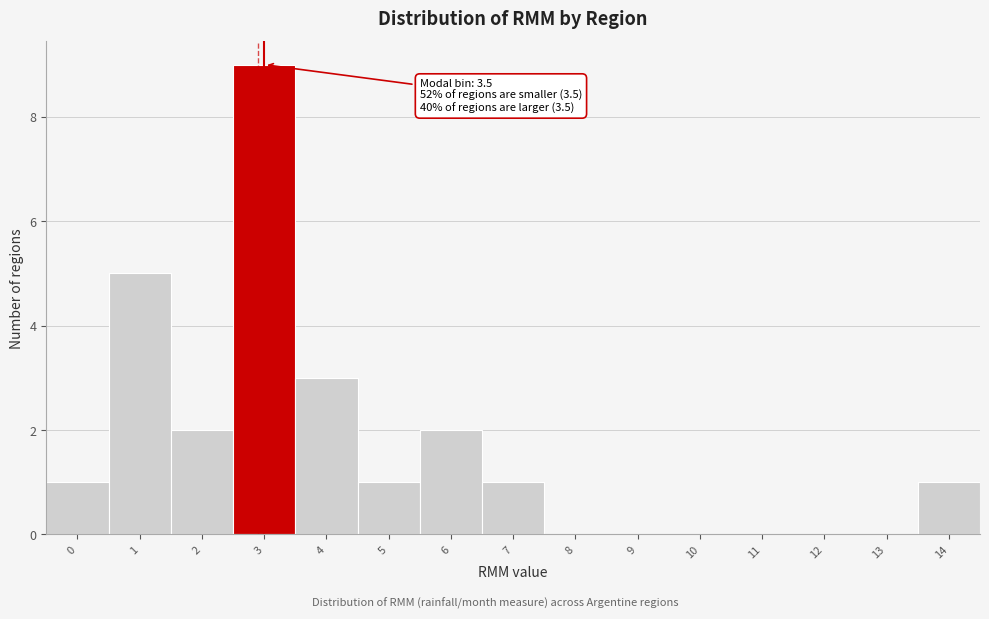

Reading left to right, transcribe all the data shown in this chart.

0=1	1=5	2=2	3=9	4=3	5=1	6=2	7=1	8=0	9=0	10=0	11=0	12=0	13=0	14=1